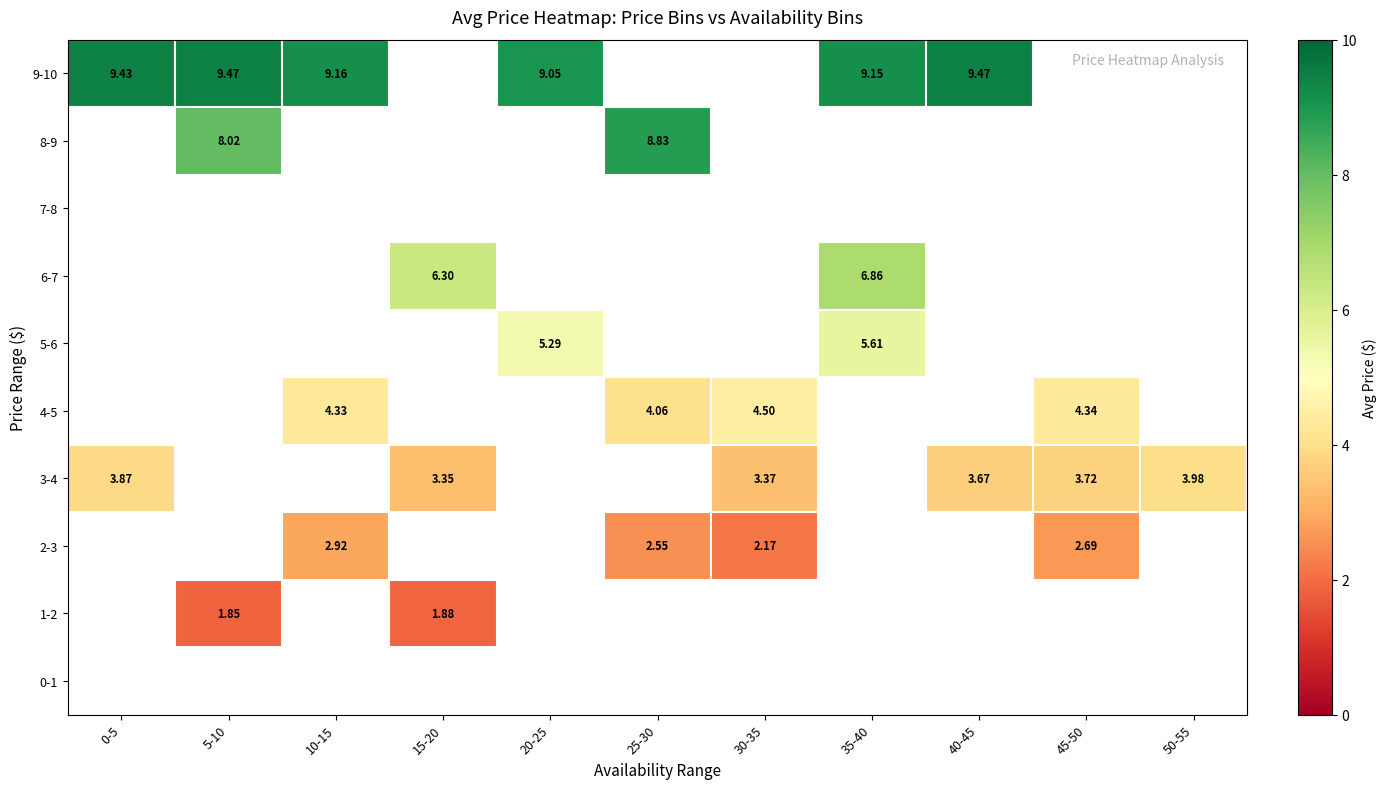

Which has a higher value, 10-15 or 50-55?

50-55